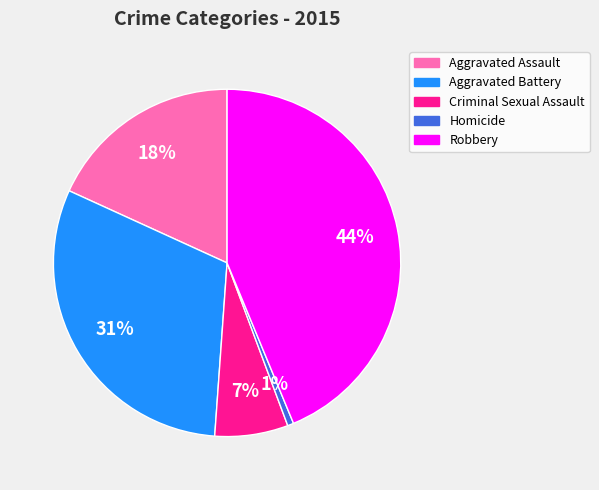

Between Aggravated Assault and Aggravated Battery, which is larger?

Aggravated Battery